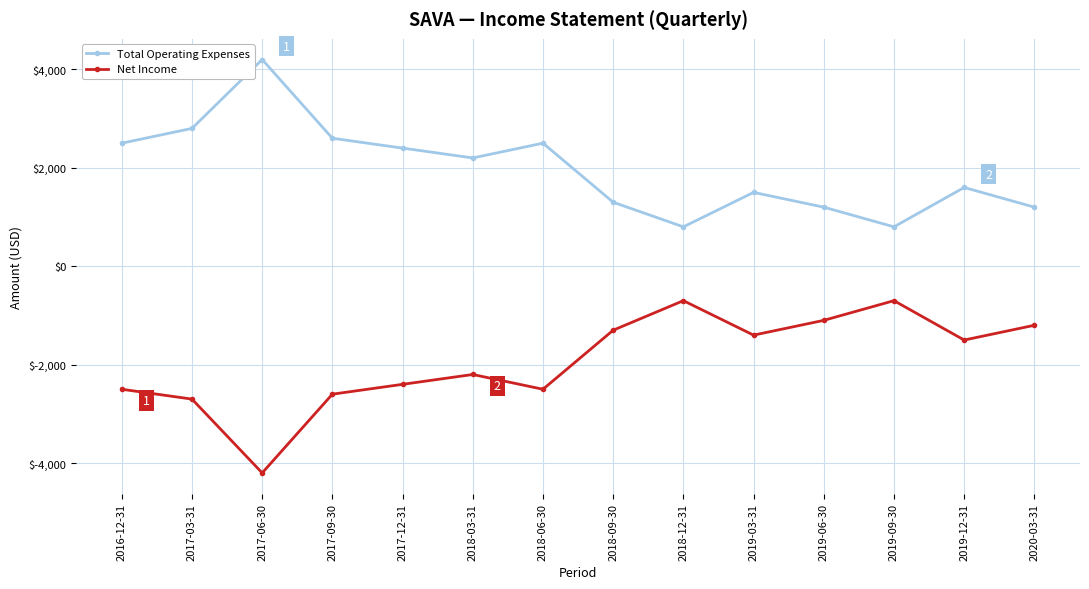

What is the maximum value for Net Income?

-700